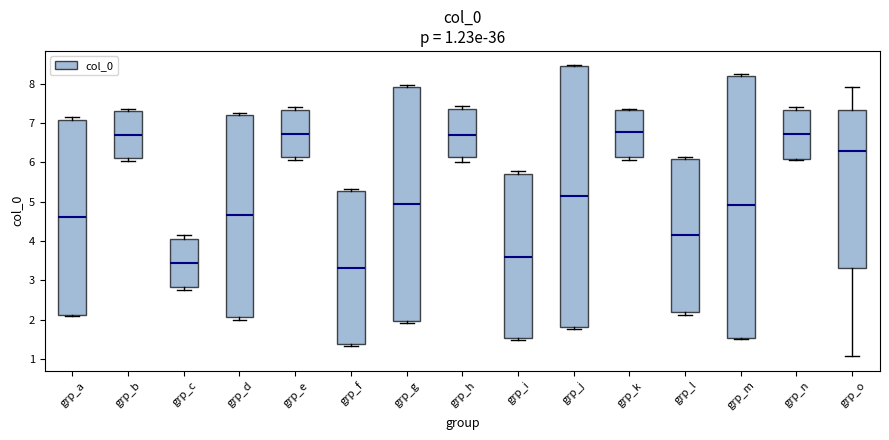

Which box's median line is the lowest?

grp_f